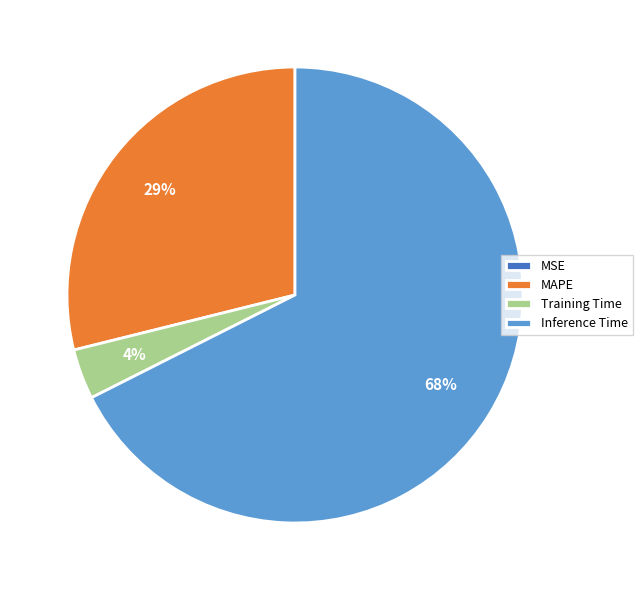

True or false: MAPE accounts for 29% of the total.

True